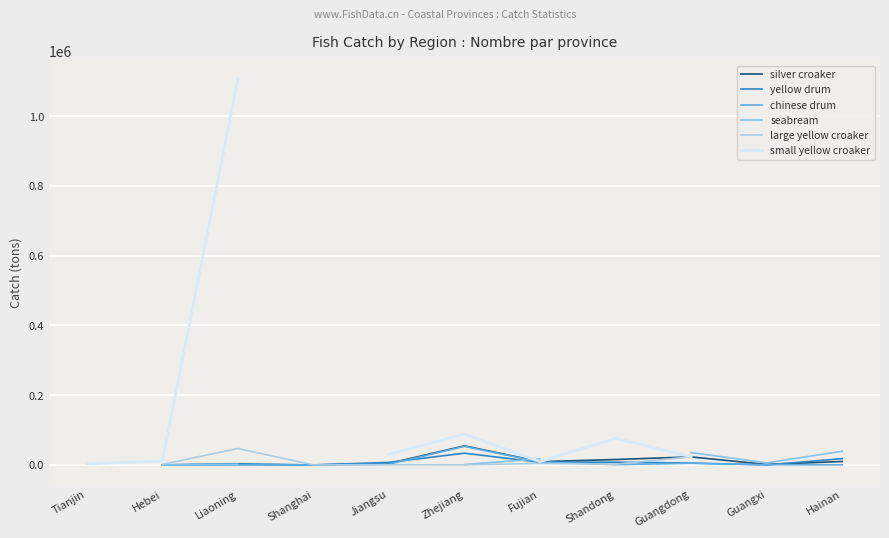

True or false: yellow drum and large yellow croaker intersect in this chart.

True